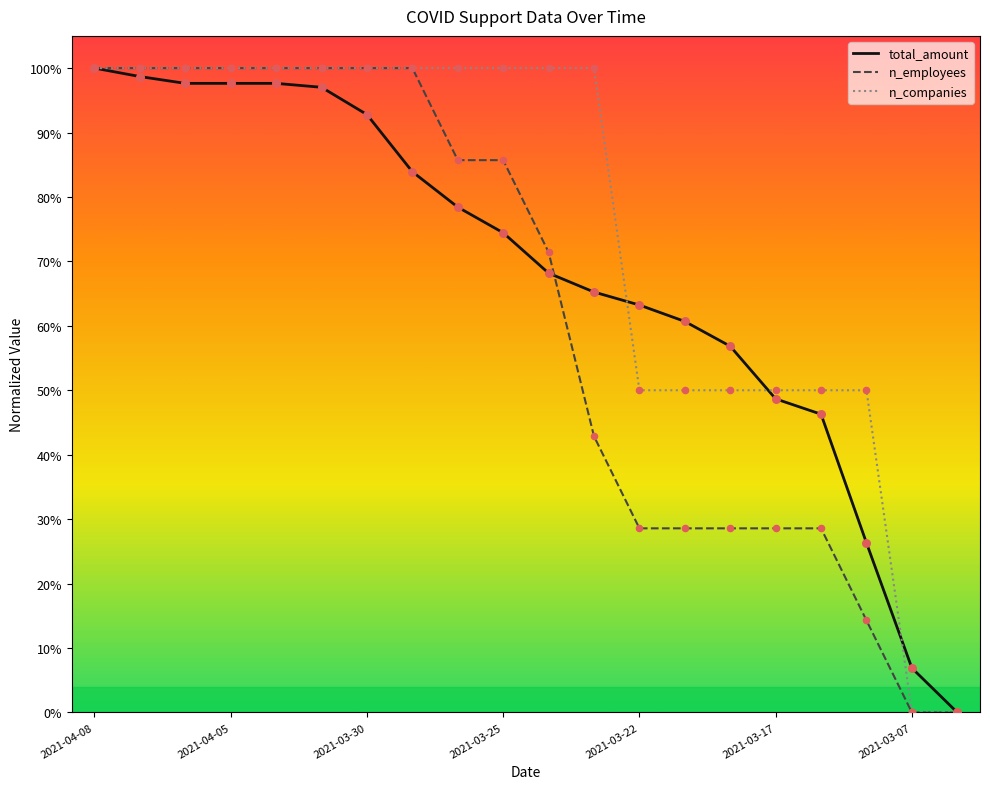

List the series in order of their overall mean, highest first.

n_companies, total_amount, n_employees